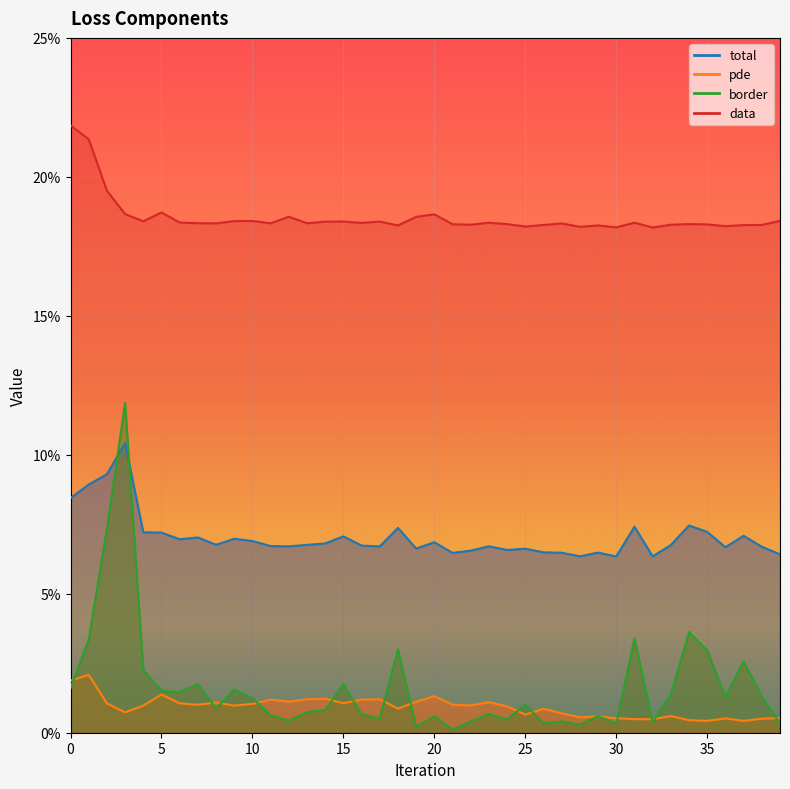

Where is the first local maximum for pde?

1